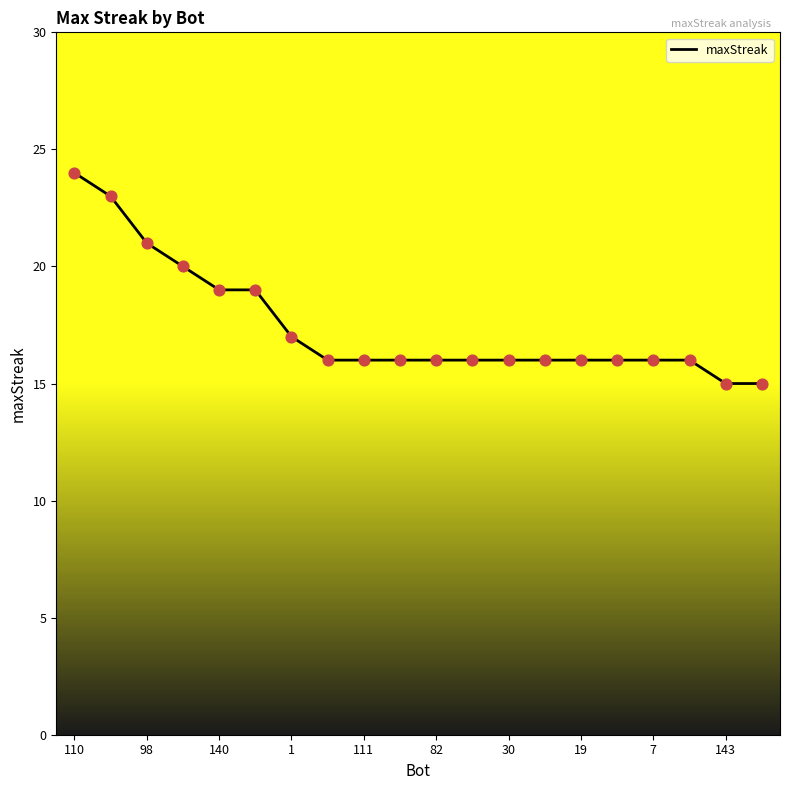

What is the difference between the maximum and minimum values?

9